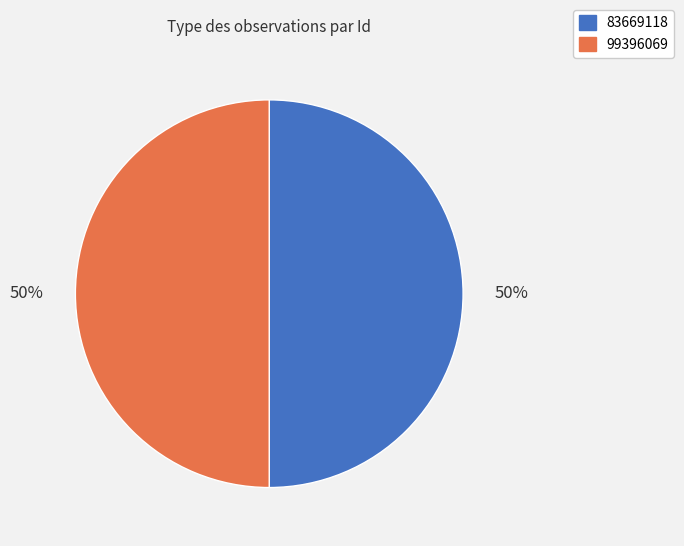

The 99396069 slice represents 63% of the pie. True or false?

False